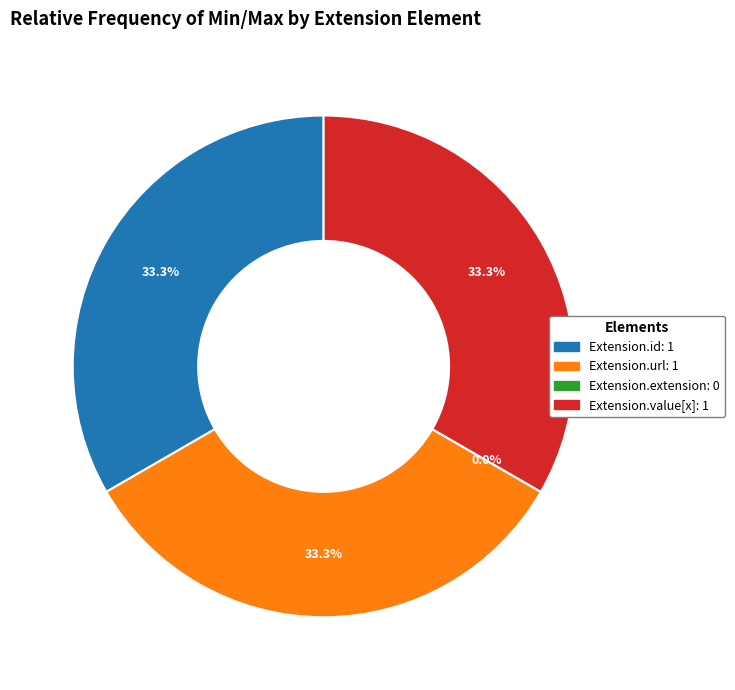

Does Extension.extension represent more than half of the total?

No